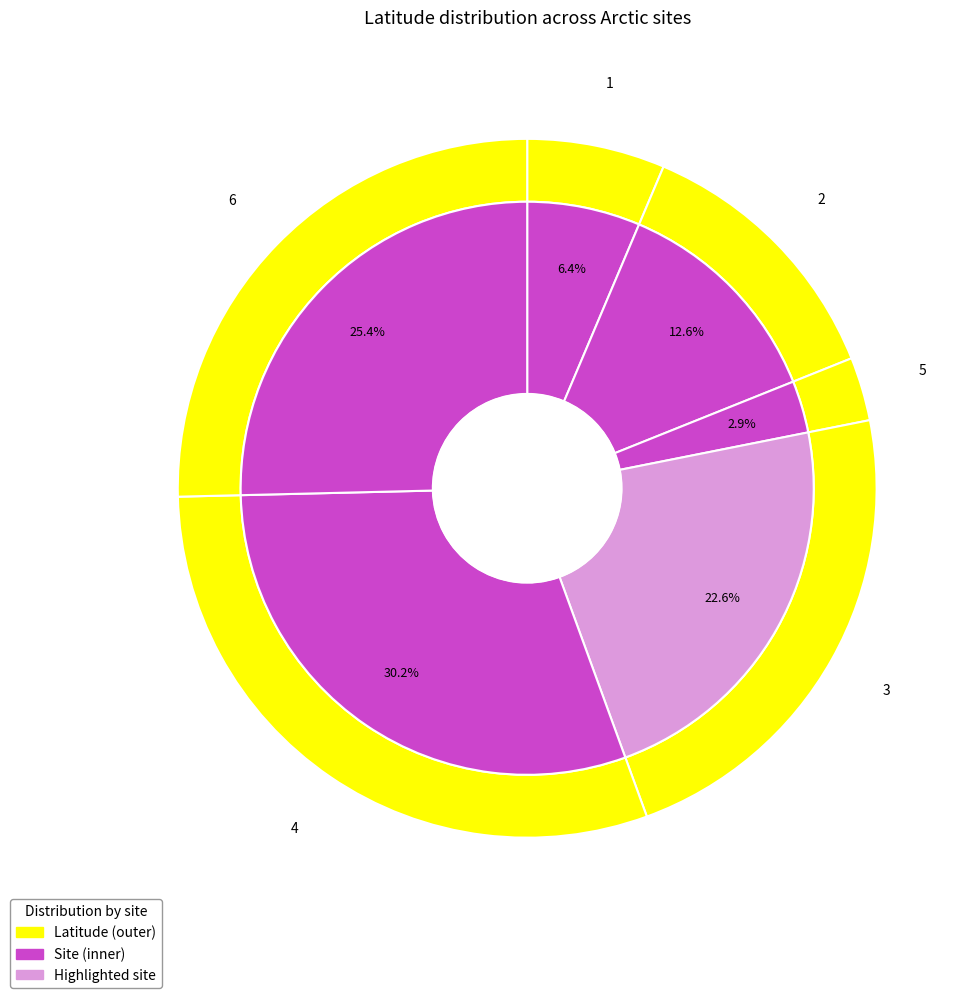

Is there a majority slice in this chart?

No